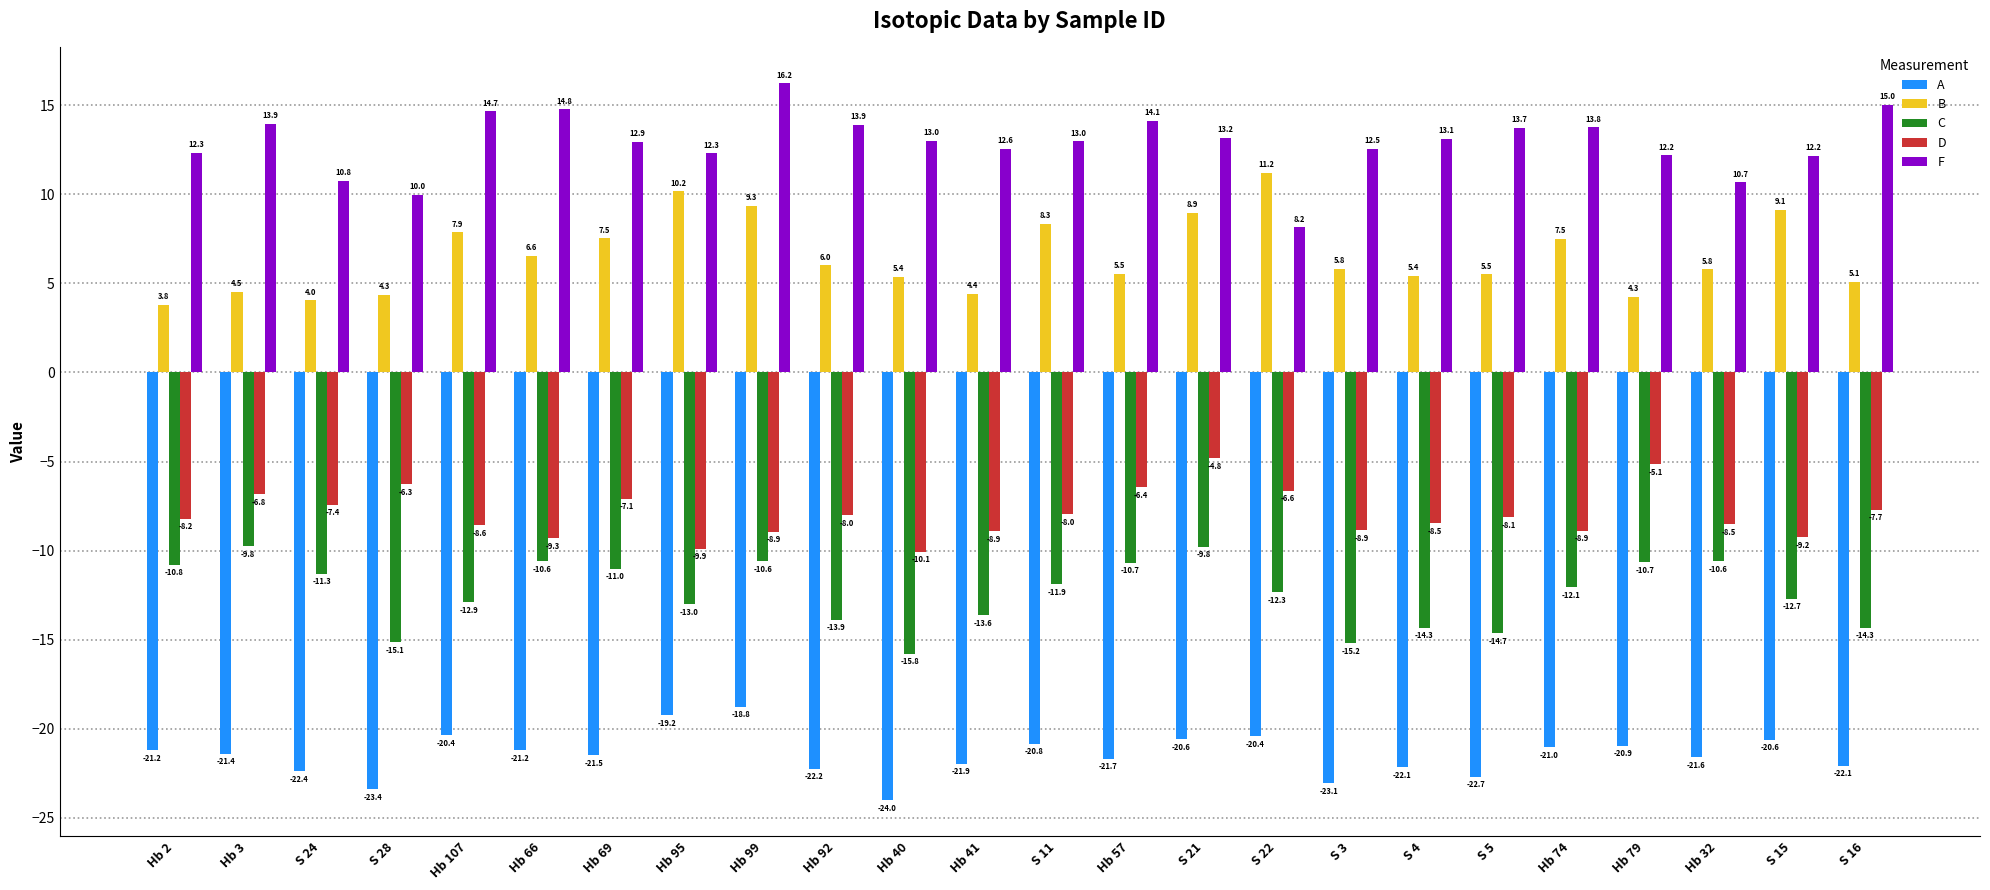

How many values in the A series exceed -21?

8